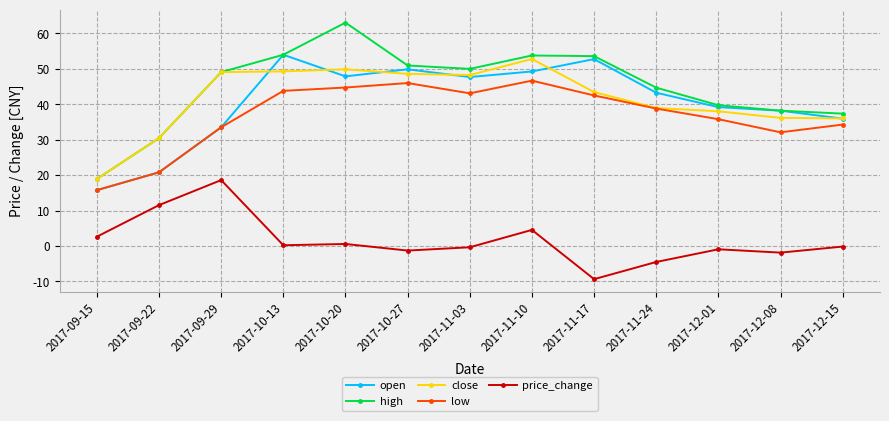

How many series are shown in this chart?

5